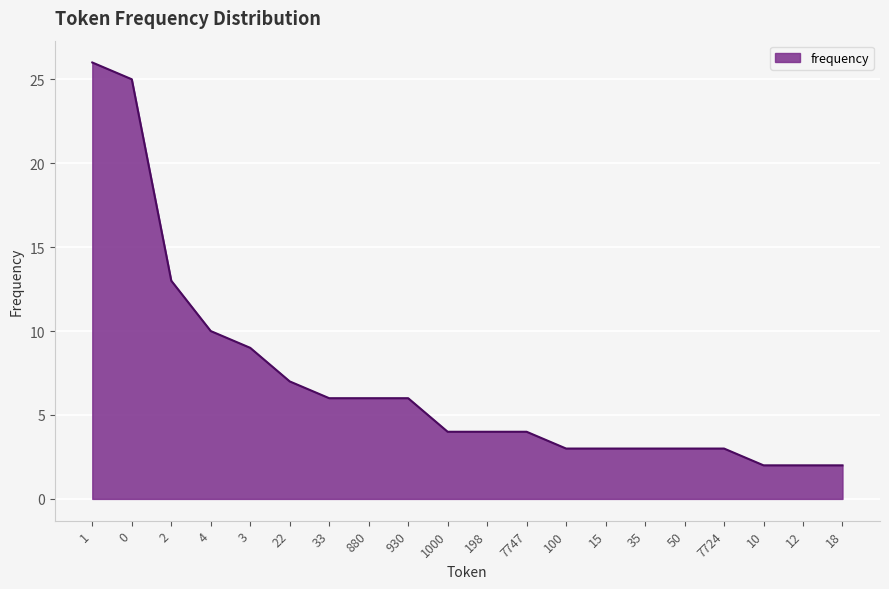

What is the greatest value displayed?

26